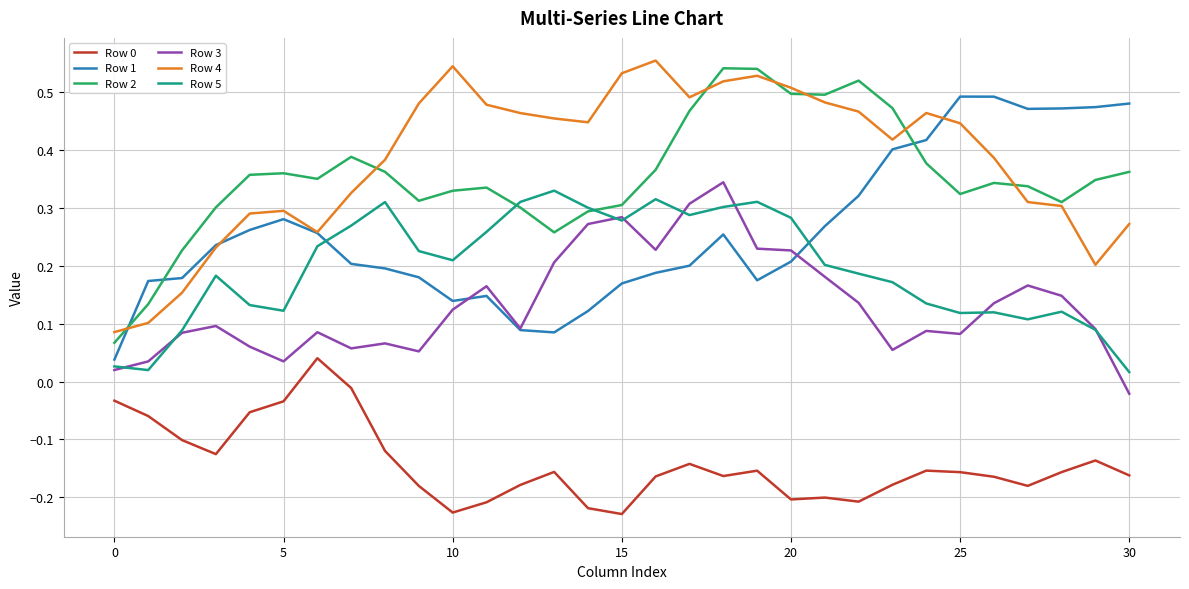

True or false: Row 5 and Row 0 cross at least once.

False